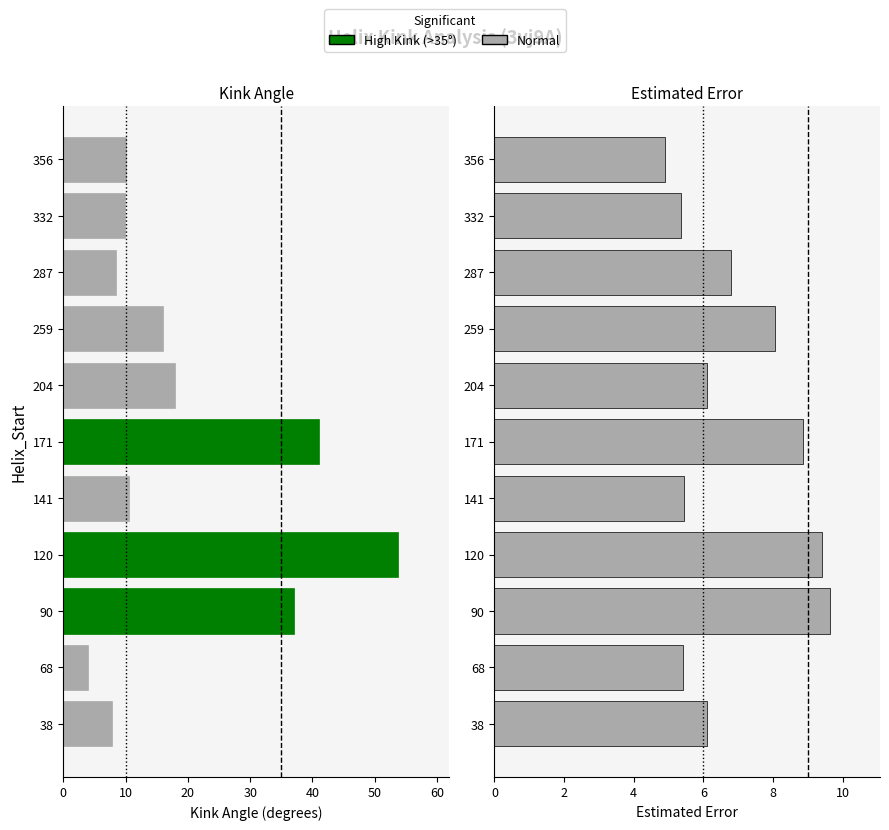

How many series are shown in this chart?

2